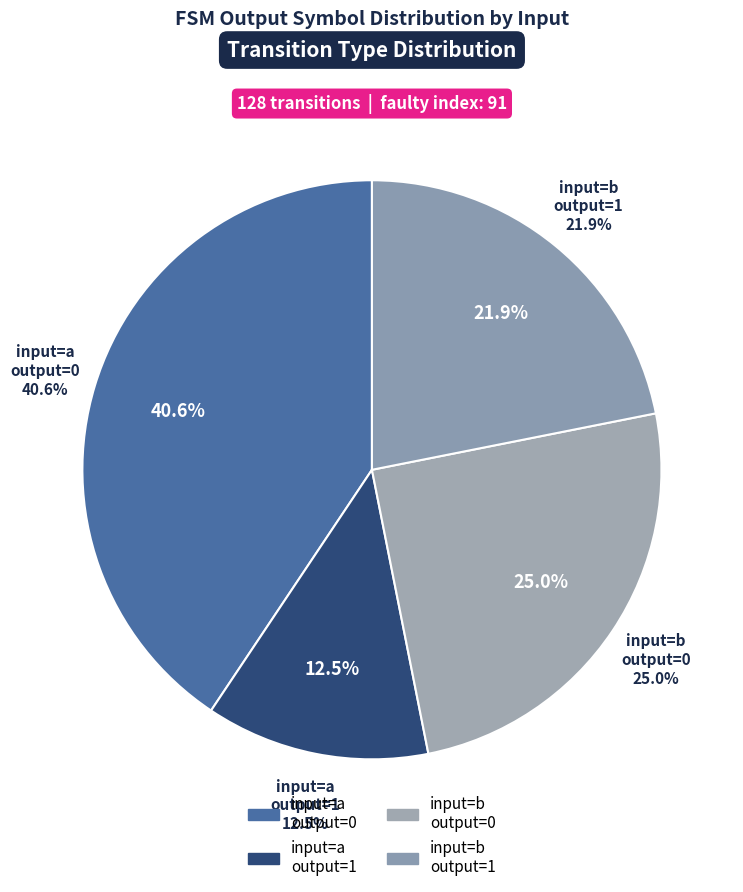

Combined, do output=1, input=a and output=1, input=b account for over 50%?

No